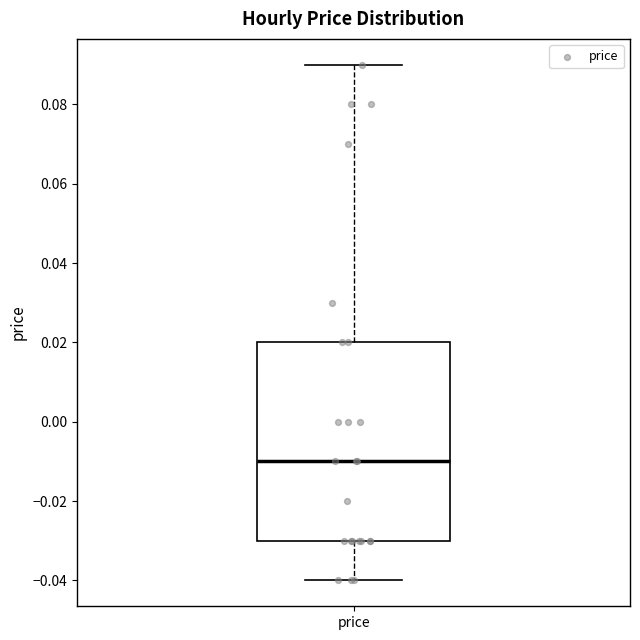

Where does the upper whisker of the box for price end on the y-axis? The values are not printed on the chart, so give them approximately, as read against the axis.

0.09